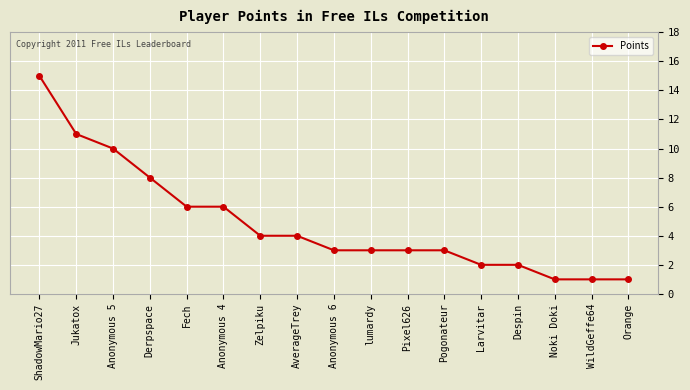

What is the greatest value displayed?

15